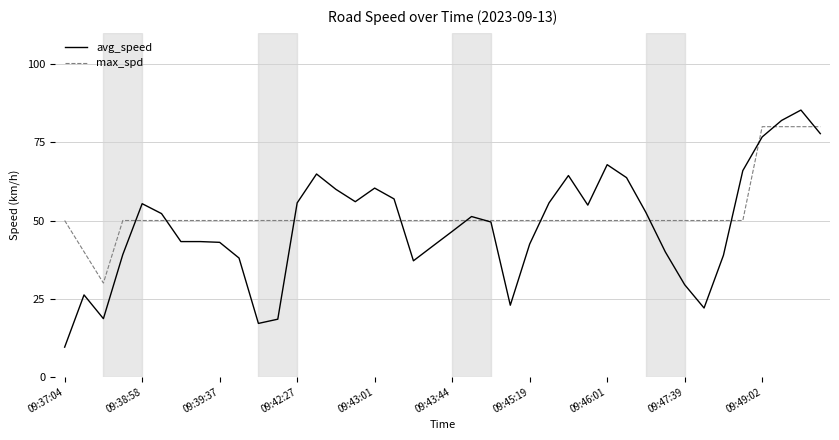

Which series has the largest range (max minus min)?

avg_speed